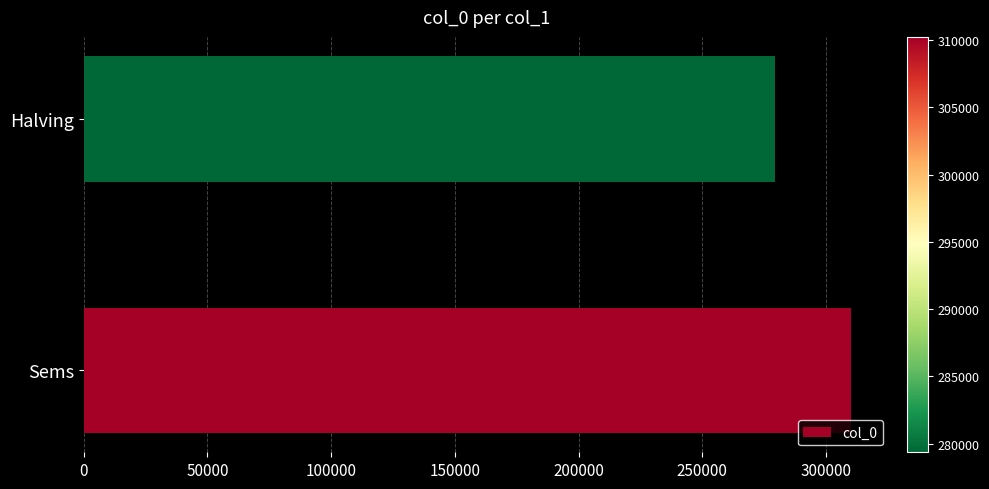

What is the change in value from Sems to Halving?

-30877